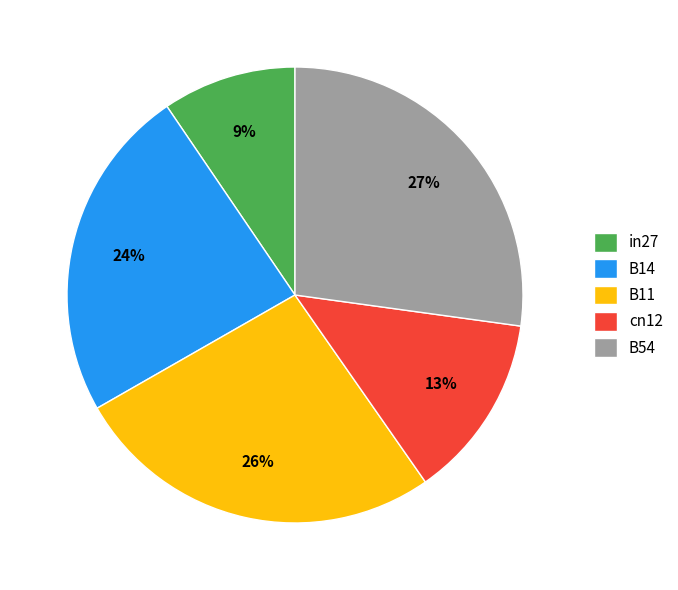

Which has a higher value, in27 or B11?

B11